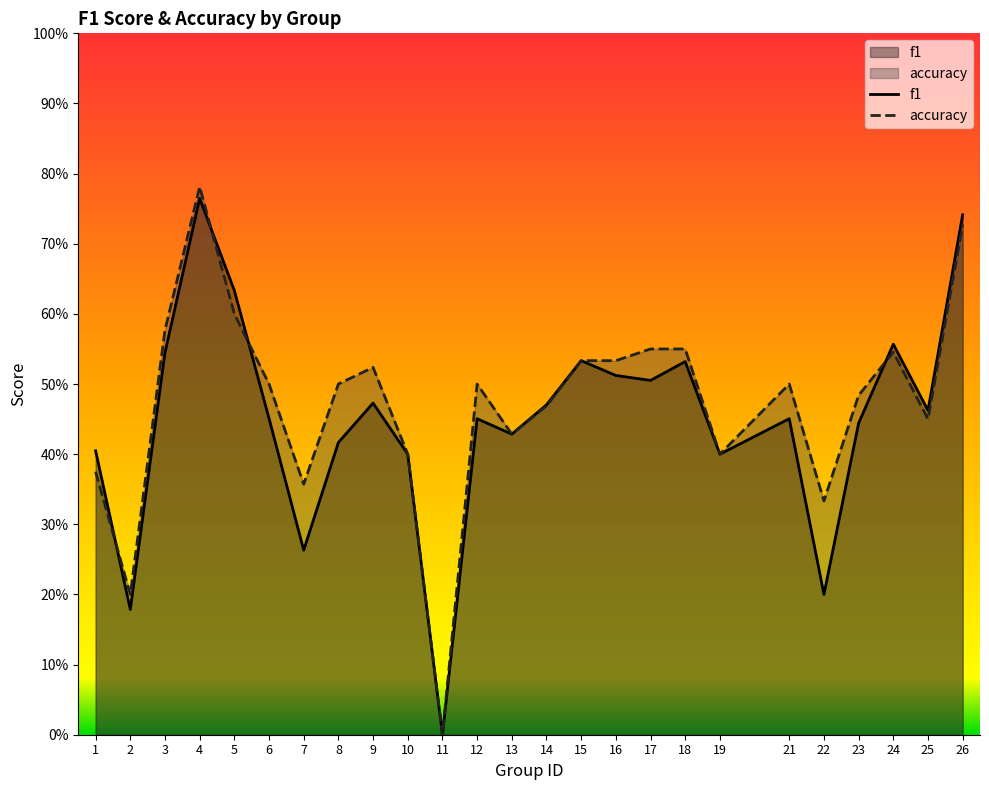

How many times do accuracy and f1 cross each other?

6